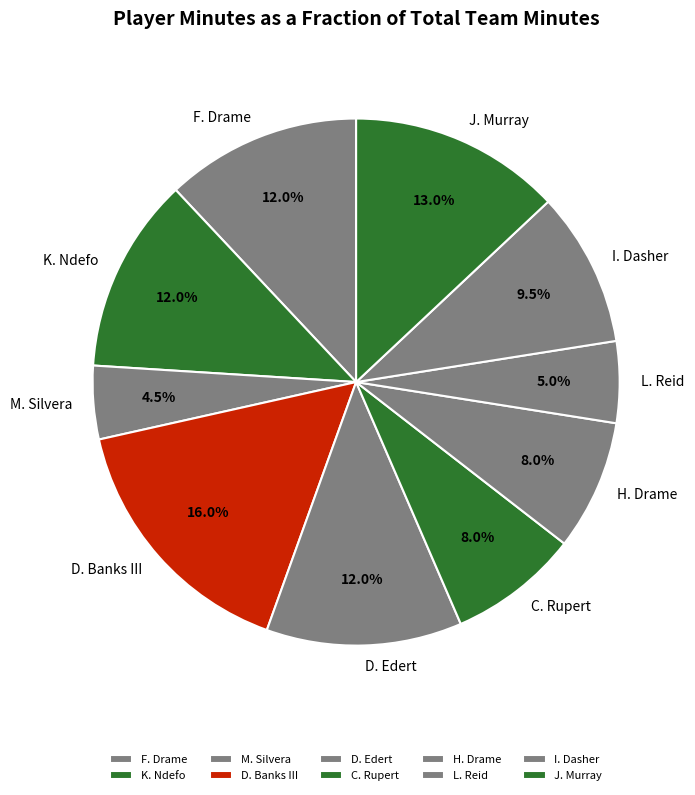

How many segments does this pie chart have?

10